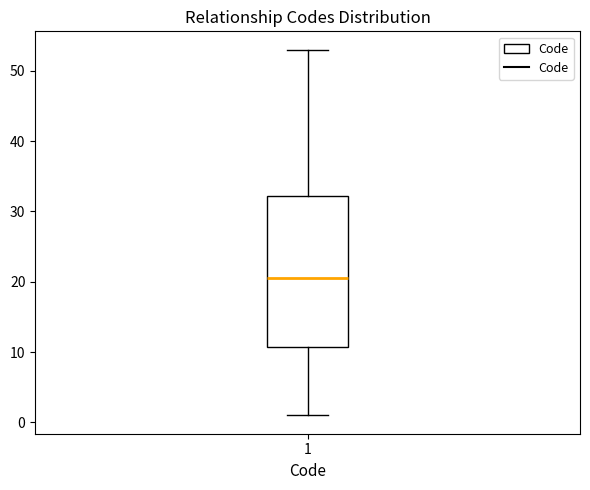

Read this box plot against the y-axis: the position of the median line, the range covered by the box, and the ends of both whiskers. The values are not printed on the chart, so give them approximately, as read against the axis.

median 21, box 11 to 32, whiskers 1 to 53